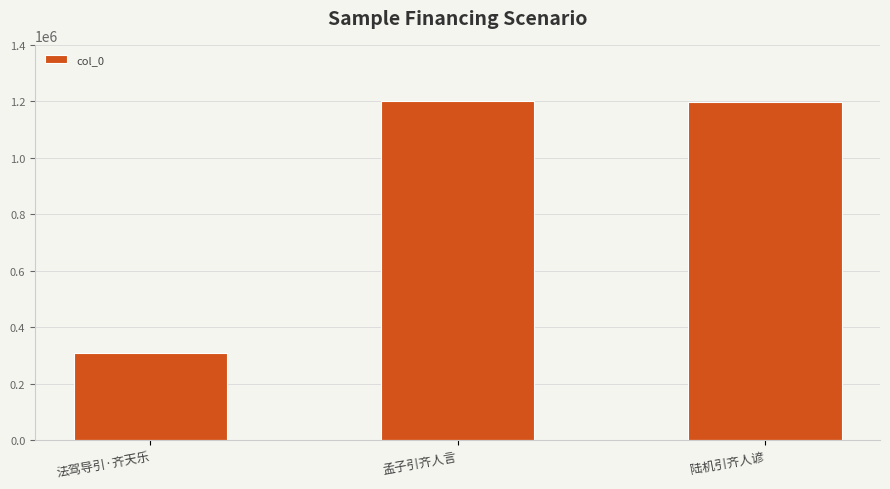

What is the approximate value at 法驾导引·齐天乐, to the nearest 50?

308700